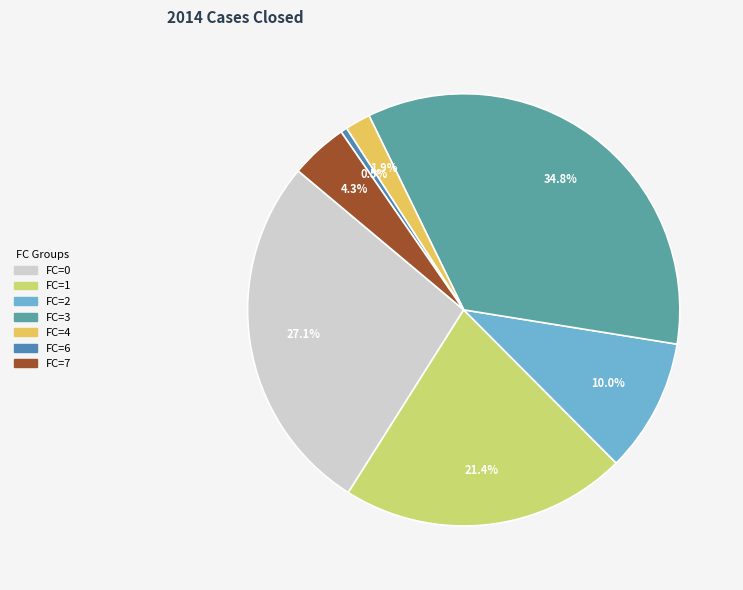

How many segments does this pie chart have?

7